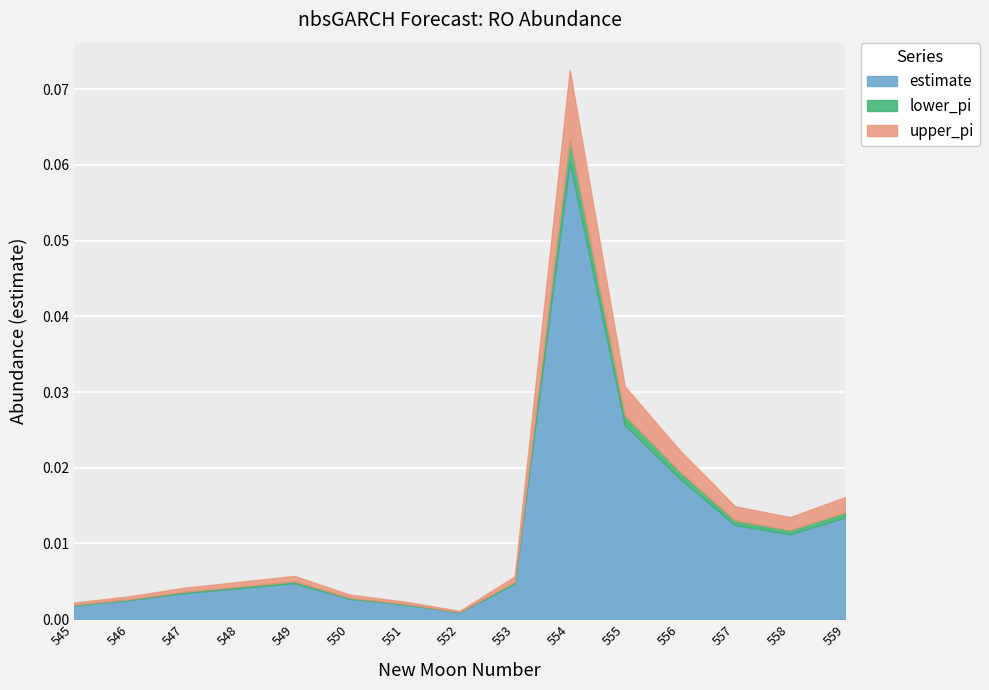

What is the maximum value shown in the chart?

0.1